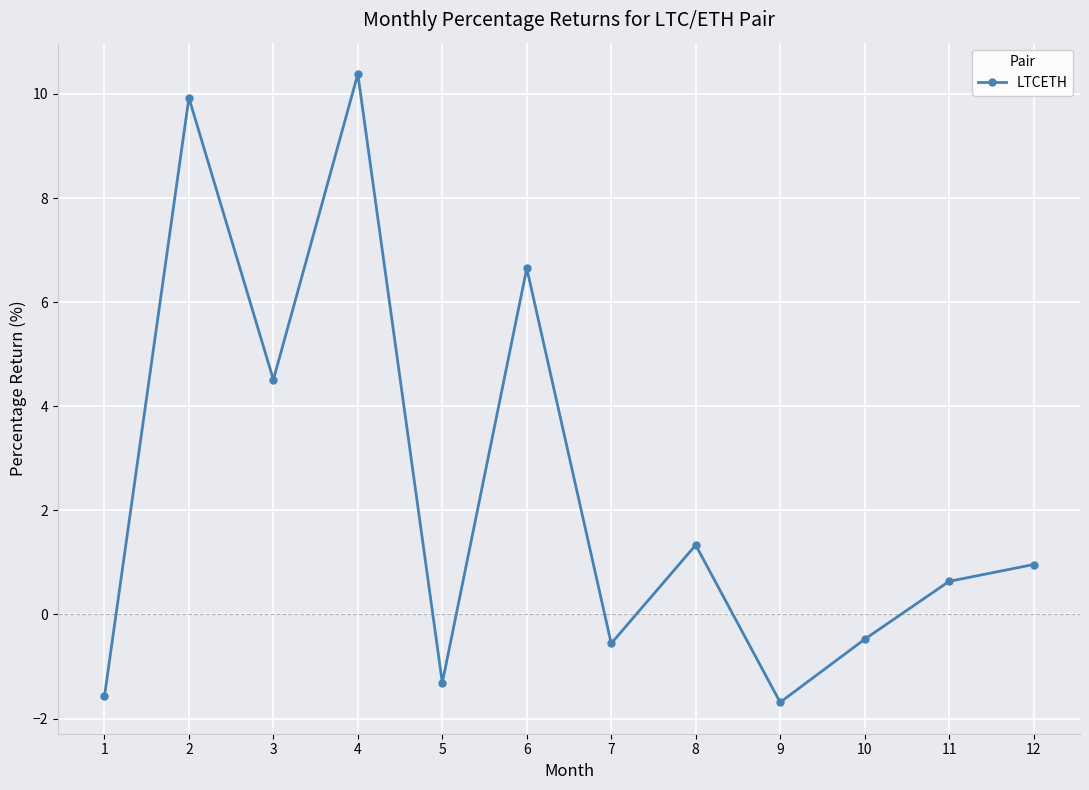

Is this an area chart (filled region under the line)?

No